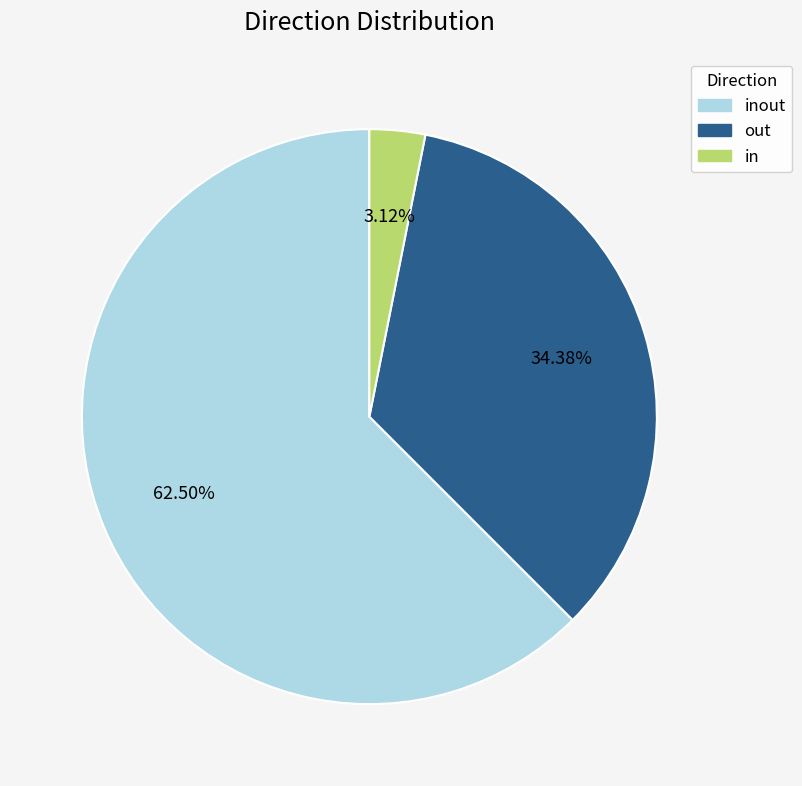

How many slices are in this pie chart?

3